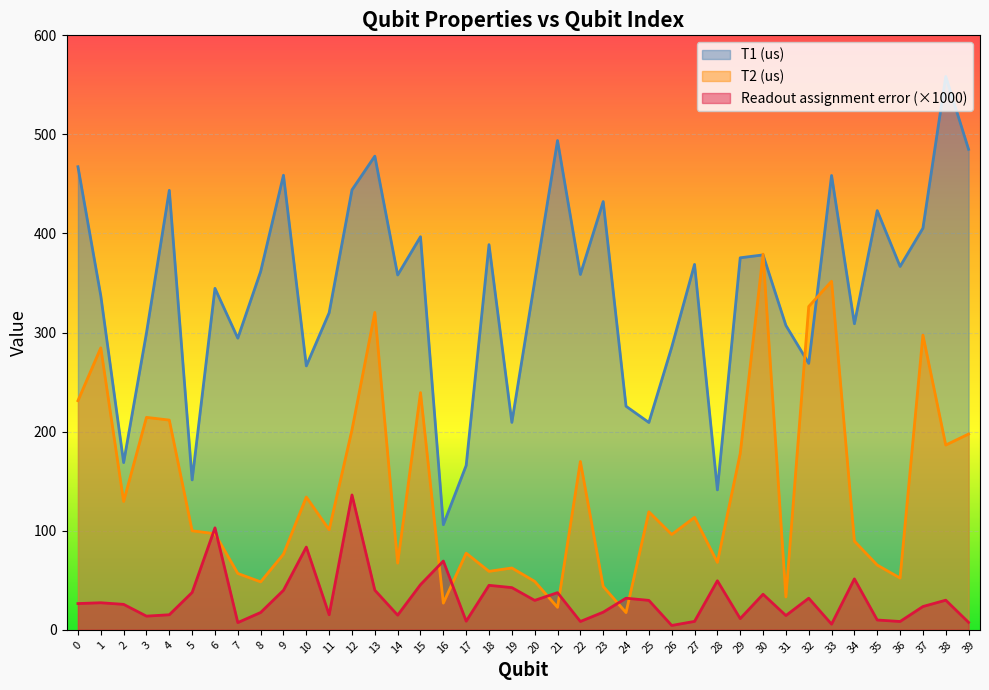

Is the value of T2 (us) at 38 greater than the value of Readout assignment error at 36?

Yes